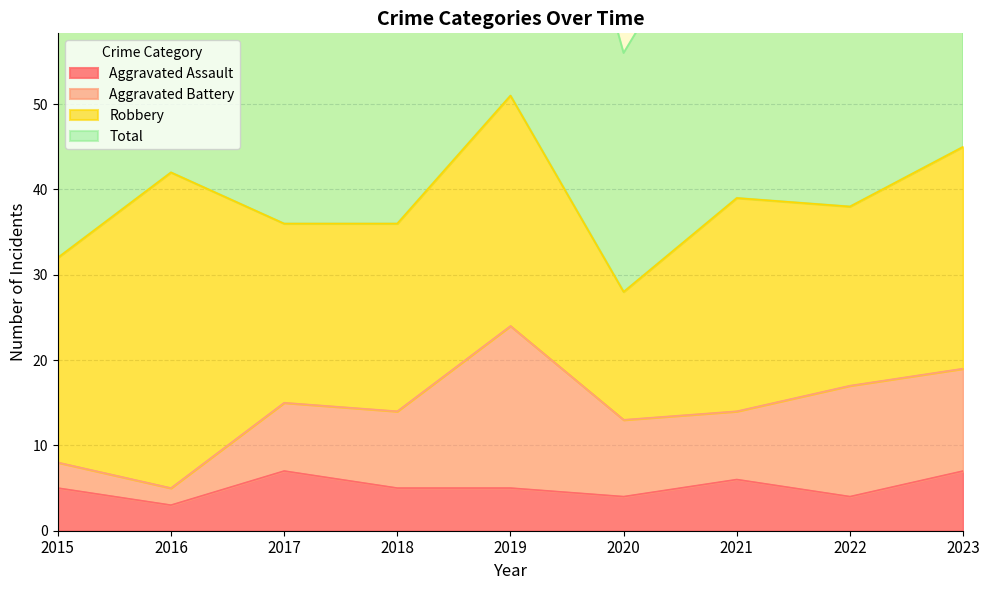

Which series changed the most between 2015 and 2016?

Total